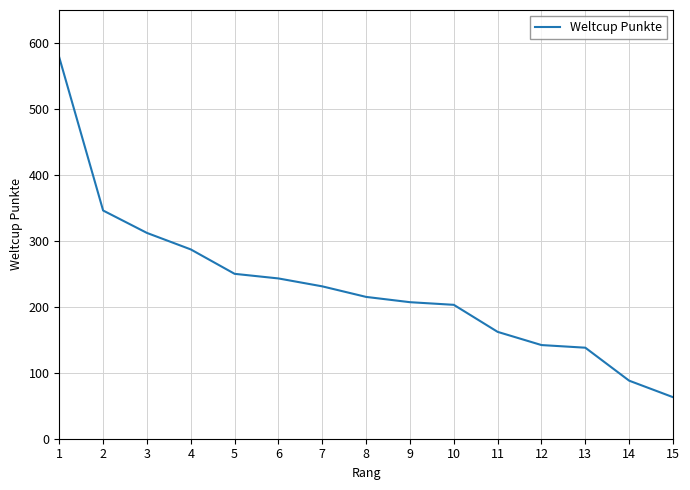

Is this an area chart (filled region under the line)?

No